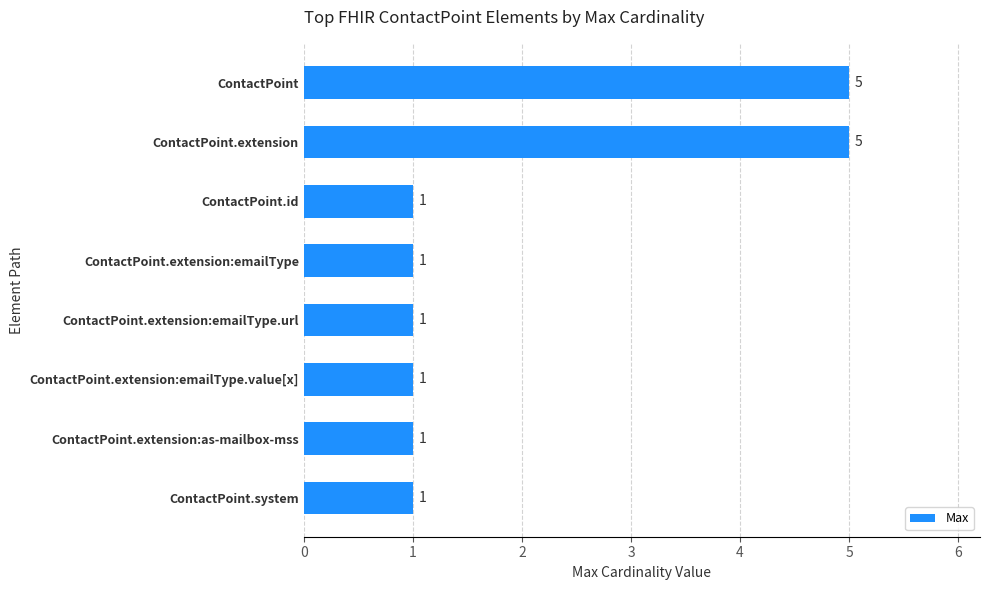

The value at ContactPoint.extension:emailType.url is 1. True or false?

True